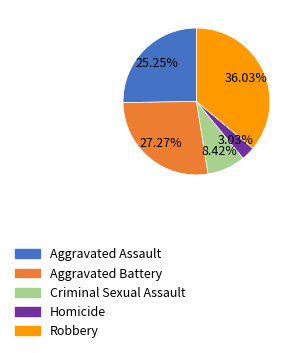

Does Aggravated Assault account for over 50% of the chart?

No